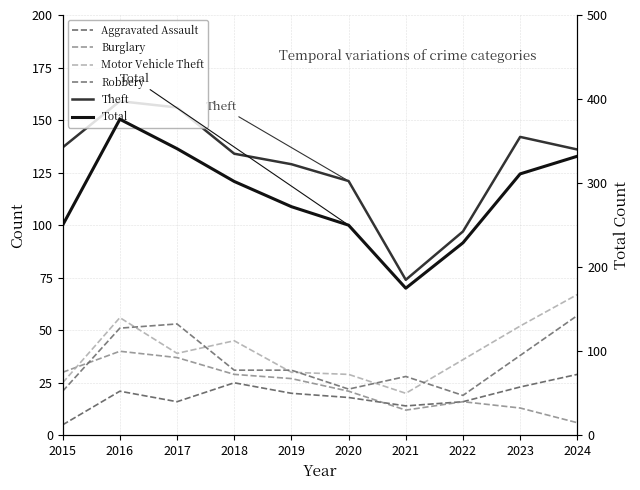

How many interior local valleys does the Aggravated Assault series have?

2